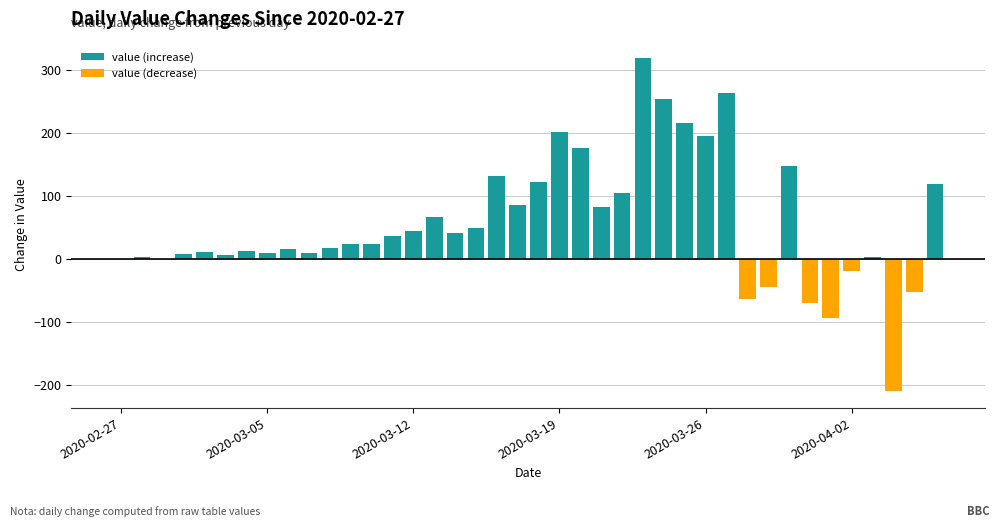

What is the difference between the highest and lowest values at 33?

70